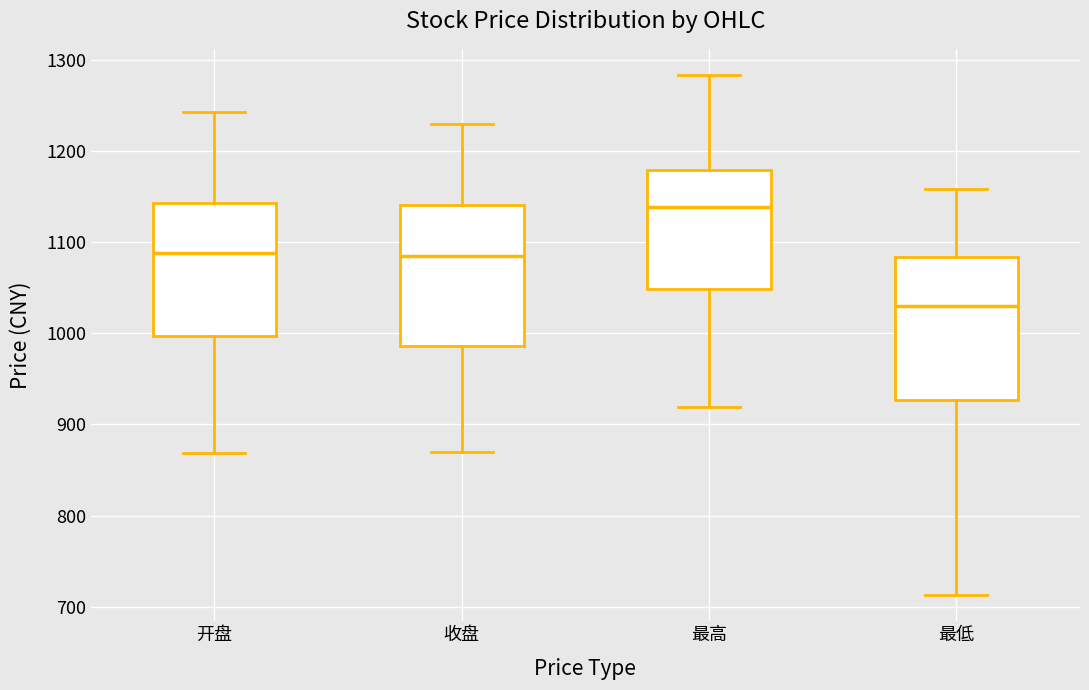

Reading left to right, read every box against the y-axis: the position of its median line, the range the box covers, and the ends of its whiskers. The values are not printed on the chart, so give them approximately, as read against the axis.

开盘: median 1090, box 1000 to 1140, whiskers 870 to 1240
收盘: median 1080, box 990 to 1140, whiskers 870 to 1230
最高: median 1140, box 1050 to 1180, whiskers 920 to 1280
最低: median 1030, box 930 to 1080, whiskers 710 to 1160